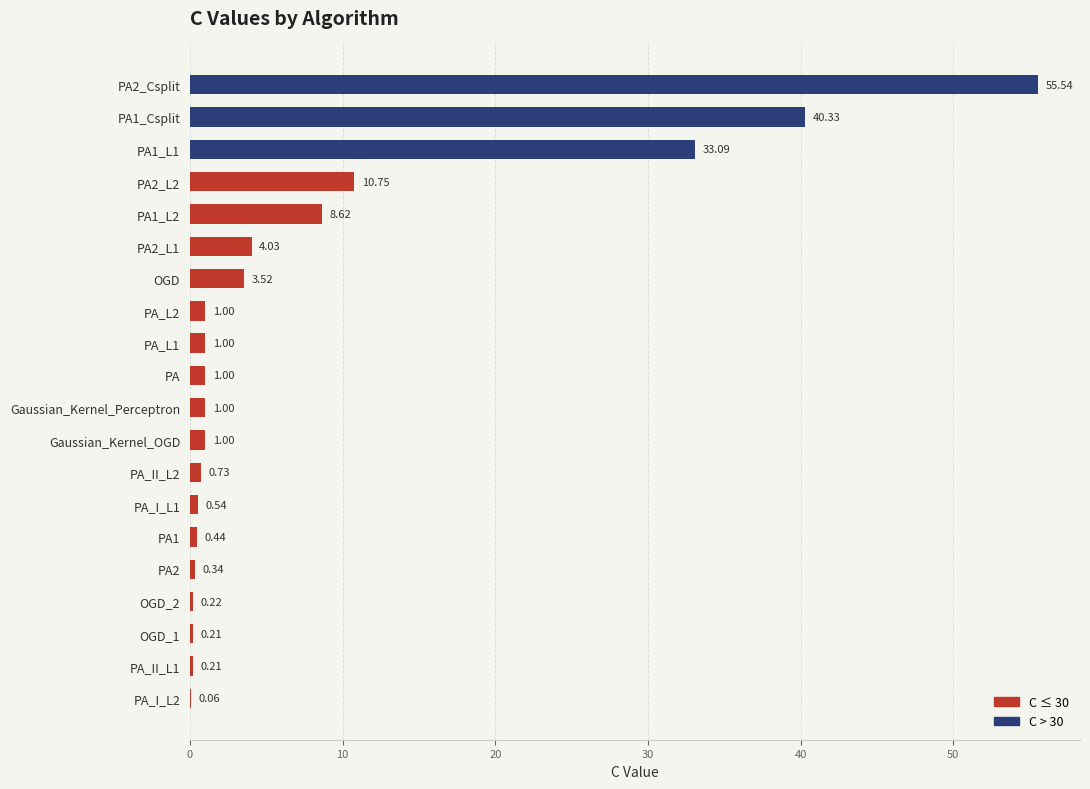

What is the sum of all values?

163.6